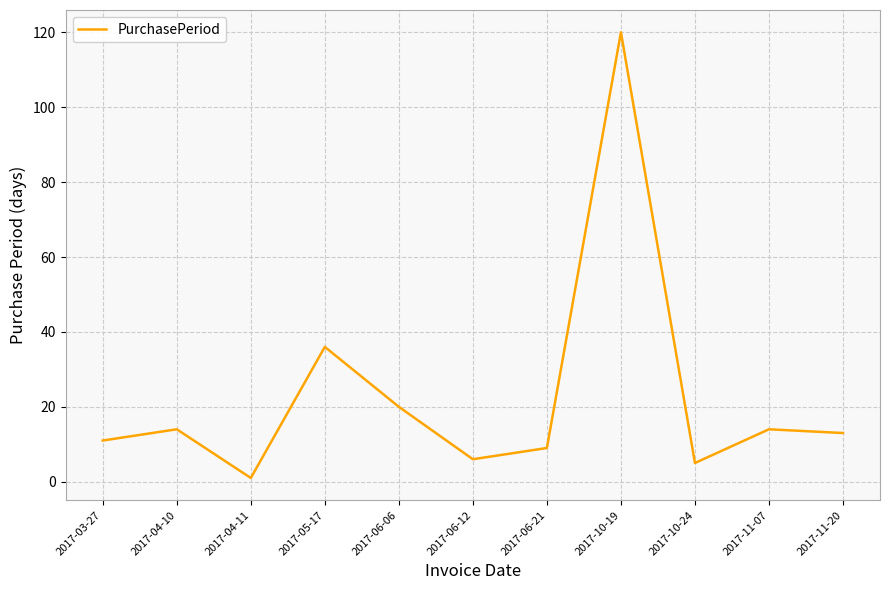

True or false: the data shows 204 at 2017-10-19.

False